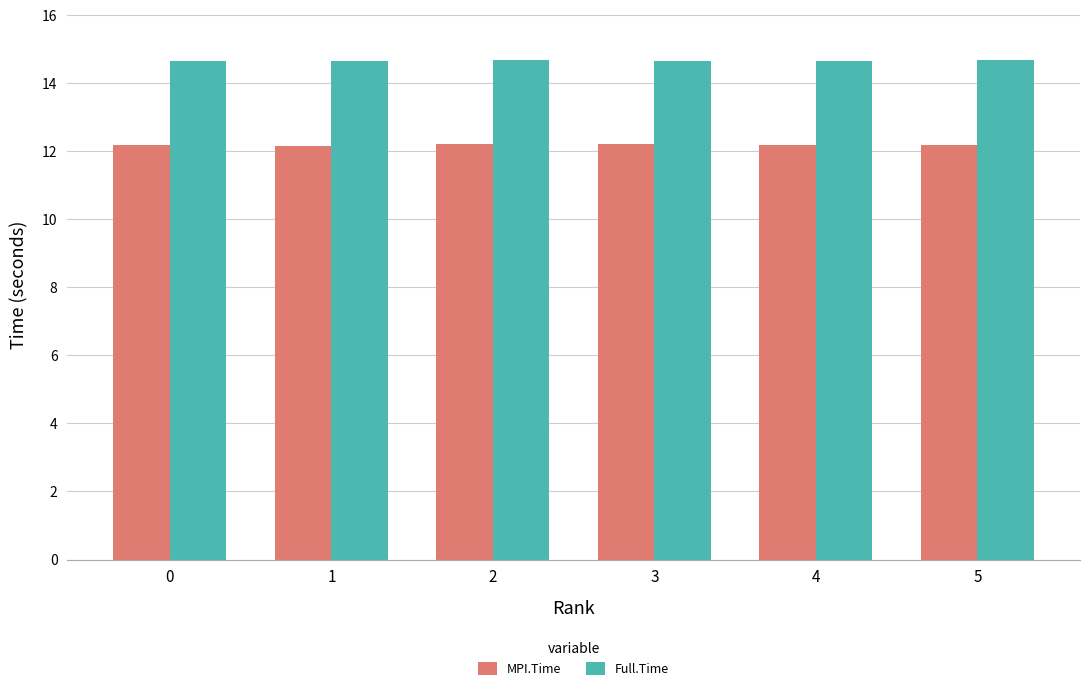

What is the difference between the maximum and minimum values in the MPI.Time series?

0.1